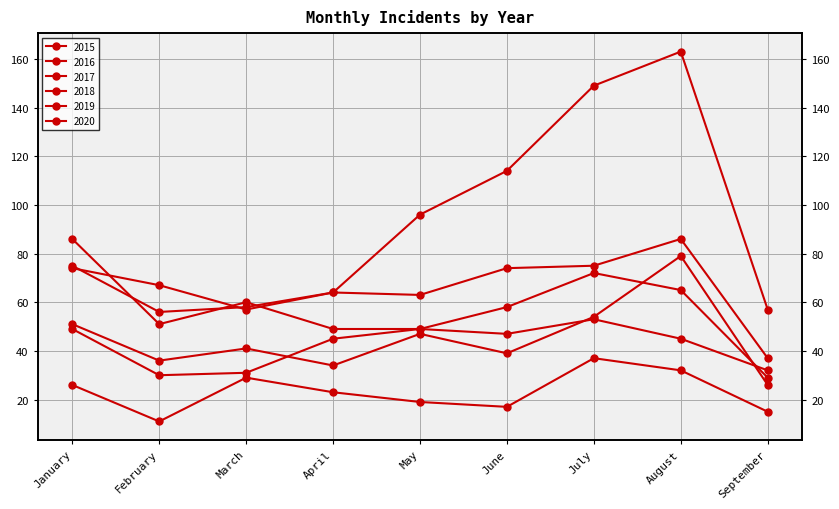

Rank the series at July from highest to lowest value.

2020, 2017, 2018, 2016, 2019, 2015